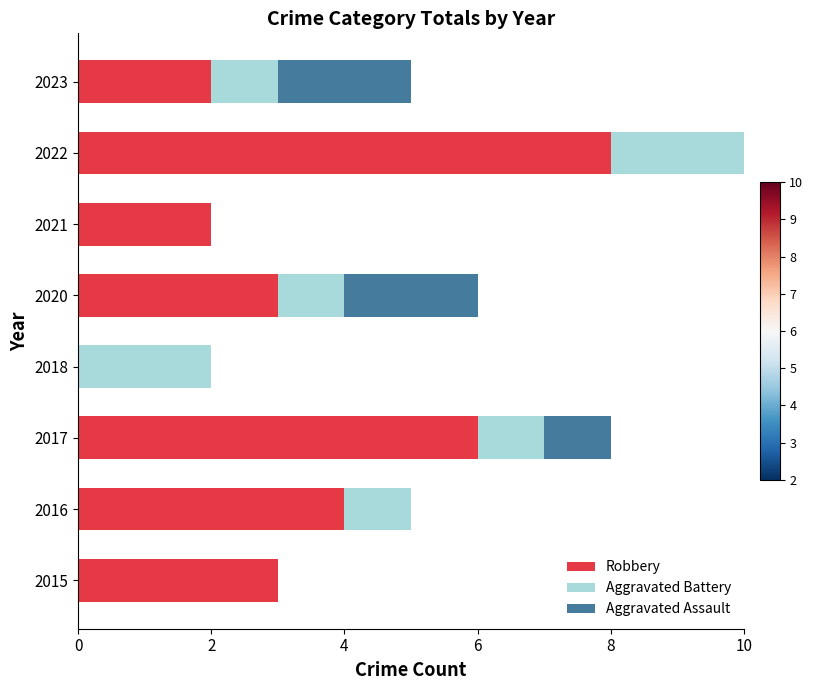

How many categories are shown in the chart?

8